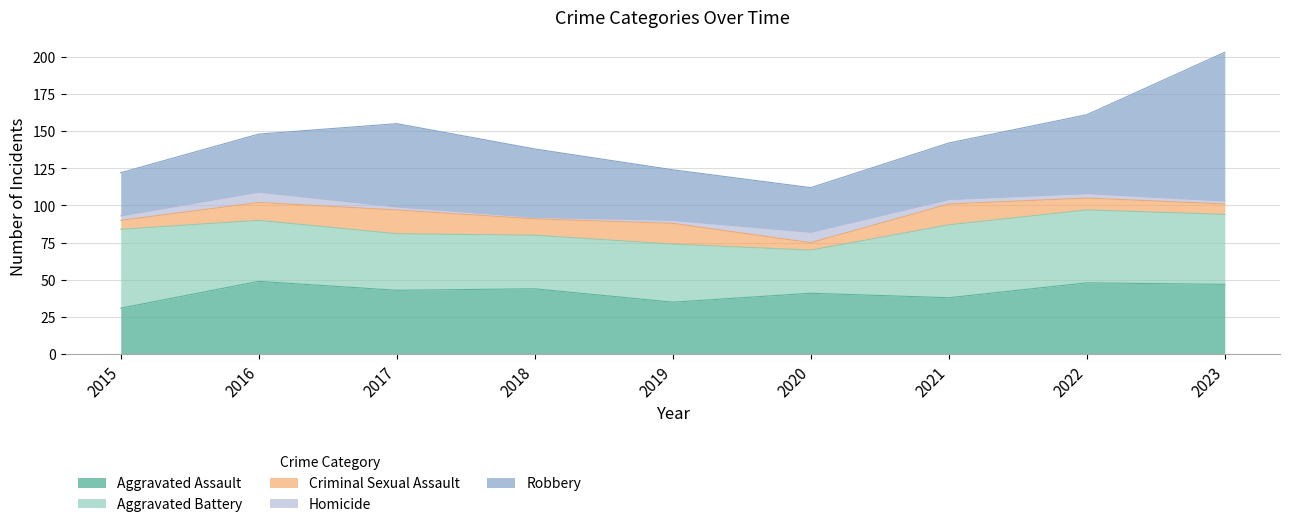

Reading left to right, list all the values displayed in this chart.

Aggravated Assault: 31	49	43	44	35	41	38	48	47
Aggravated Battery: 53	41	38	36	39	29	49	49	47
Criminal Sexual Assault: 6	12	16	11	14	5	14	8	7
Homicide: 3	7	2	1	2	7	3	3	2
Robbery: 29	39	56	46	34	30	38	53	100